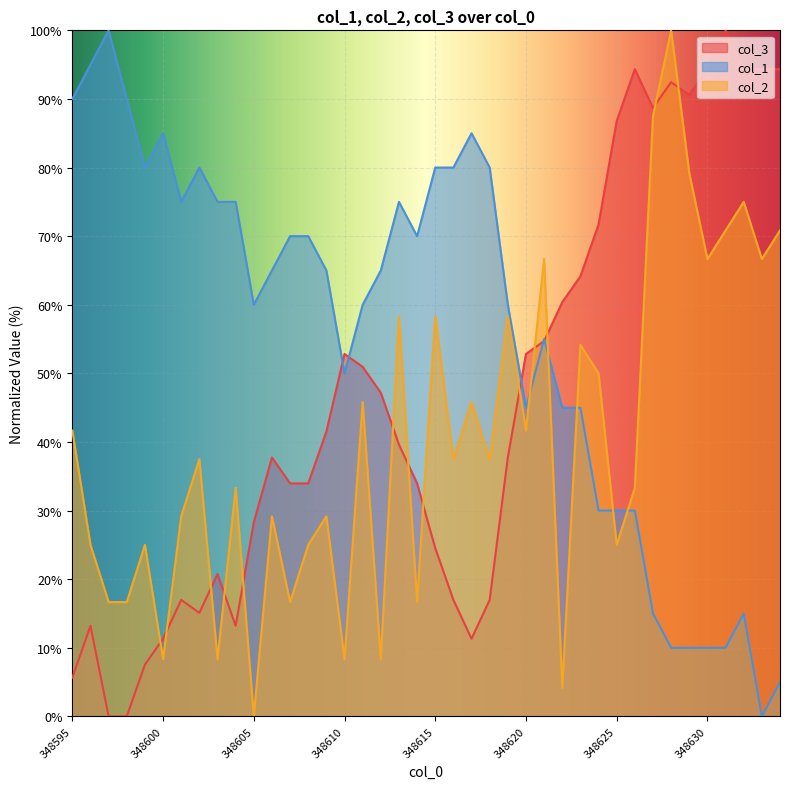

After their last crossing, which series has the higher values: col_2 or col_3?

col_3